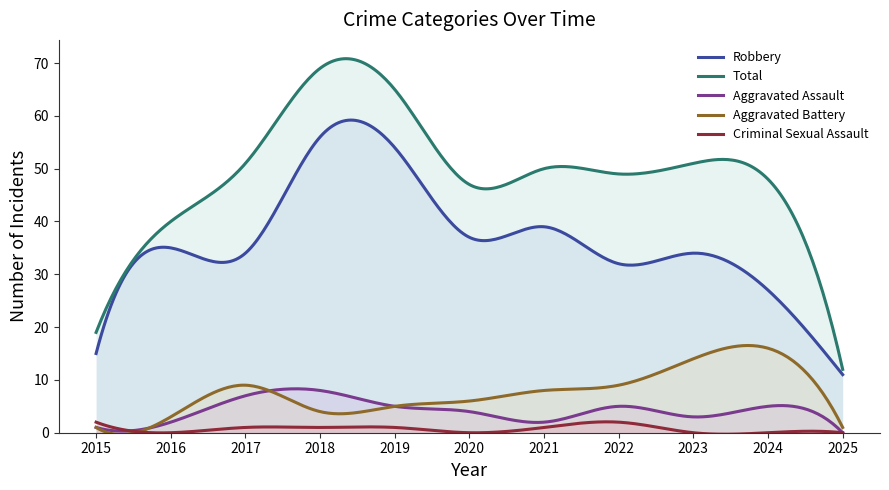

How many values in the Total series exceed 49?

5